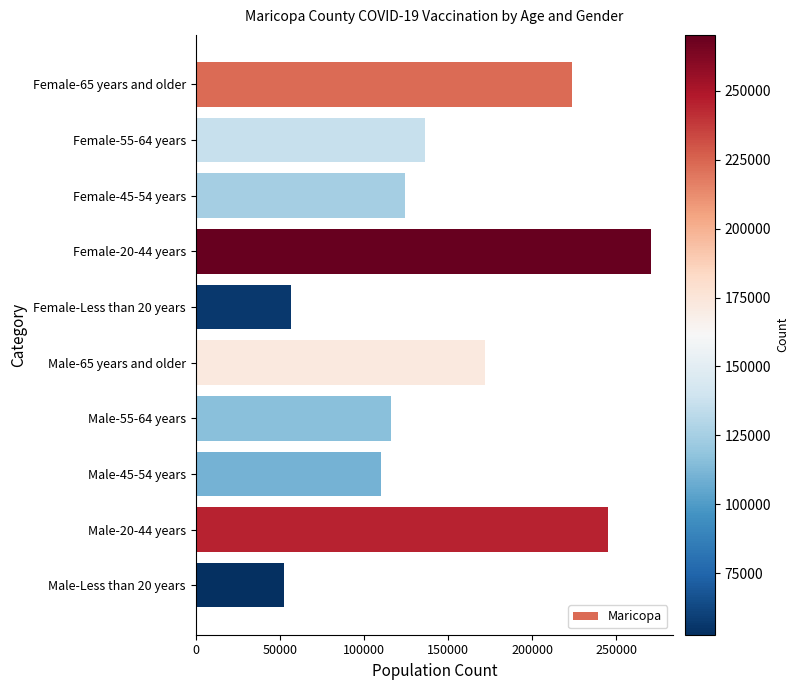

What is the label of the 3rd bar from the top?

Female-45-54 years